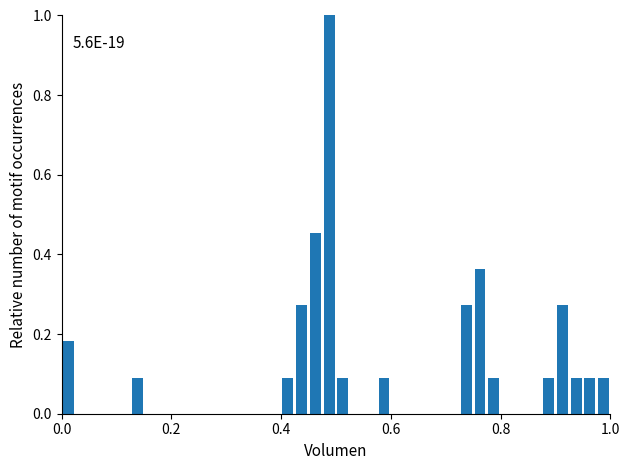

Read against the x-axis, roughly where is the centre of the tallest bar?

0.48